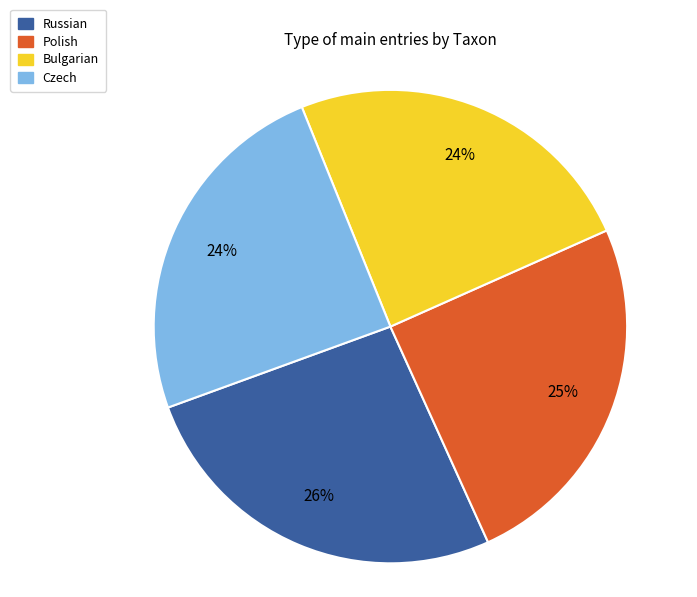

Is it true that Bulgarian is 38% of the pie?

False